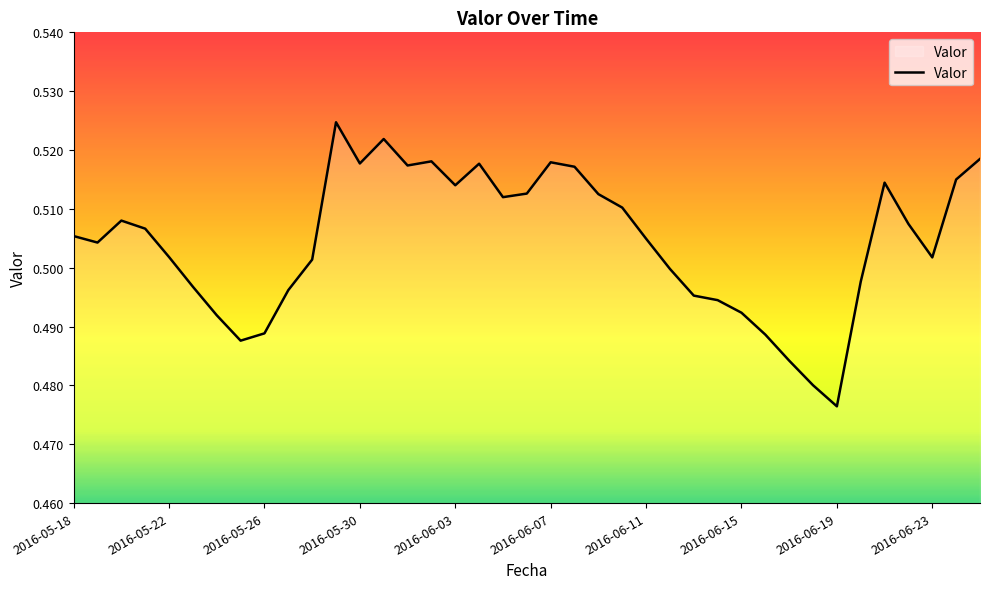

How many categories are shown in the chart?

39